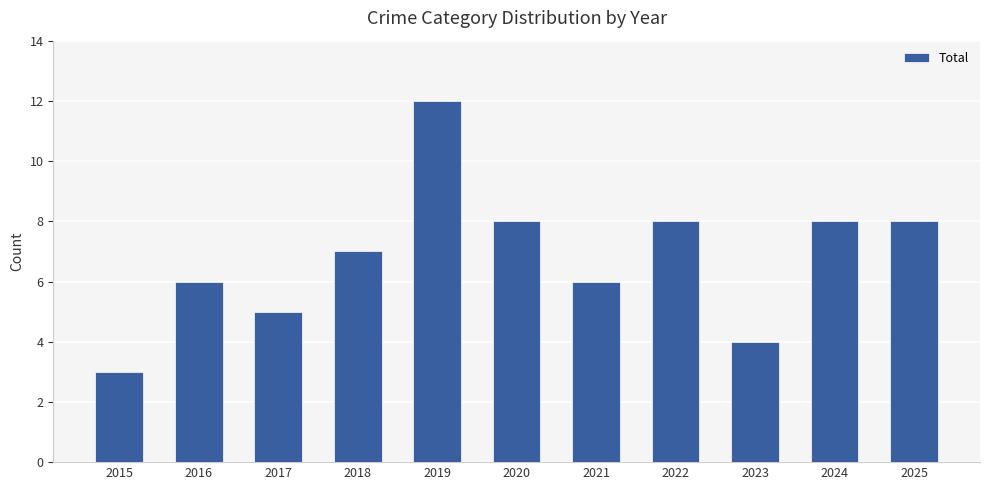

How many distinct data groups are displayed?

1